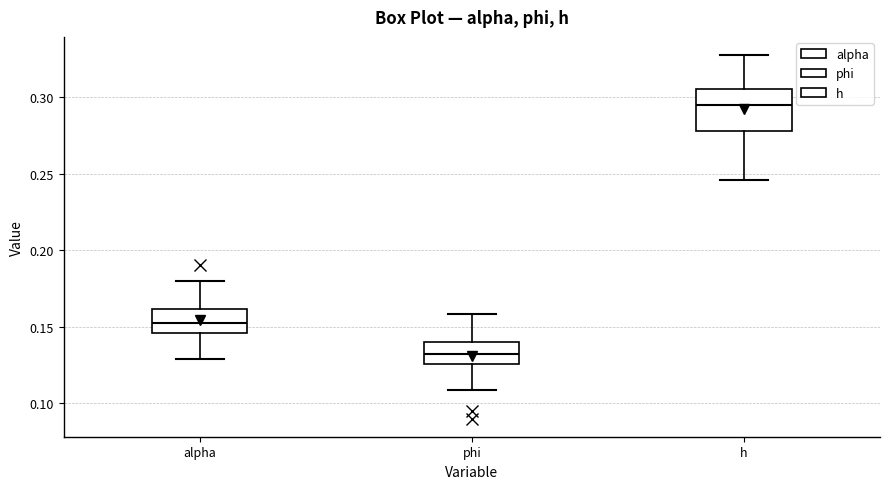

Which box is the tallest, from its lower edge to its upper edge?

h